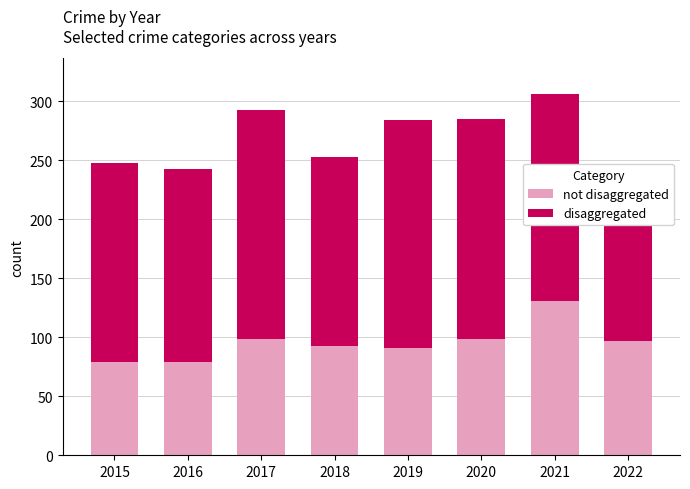

The not disaggregated series shows 150 at 2017. True or false?

False